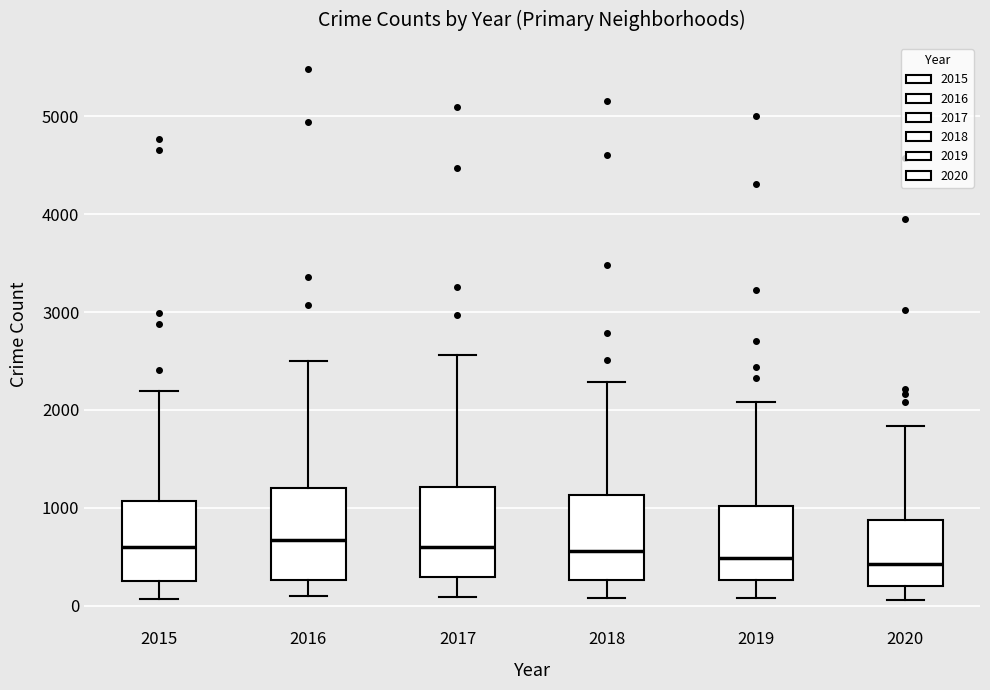

Reading left to right, read every box against the y-axis: the position of its median line, the range the box covers, and the ends of its whiskers. The values are not printed on the chart, so give them approximately, as read against the axis.

2015: median 600, box 300 to 1100, whiskers 100 to 2200
2016: median 700, box 300 to 1200, whiskers 100 to 2500
2017: median 600, box 300 to 1200, whiskers 100 to 2600
2018: median 600, box 300 to 1100, whiskers 100 to 2300
2019: median 500, box 300 to 1000, whiskers 100 to 2100
2020: median 400, box 200 to 900, whiskers 100 to 1800